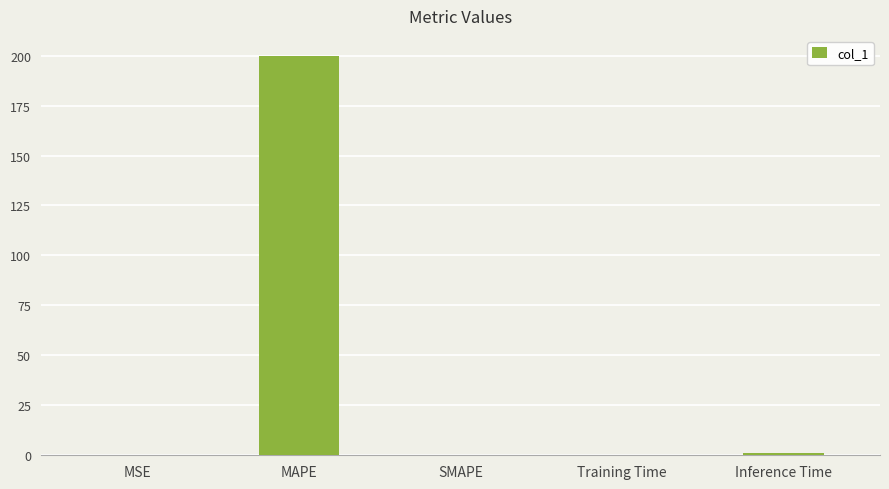

Is it true that the value at MAPE is 199.9?

True